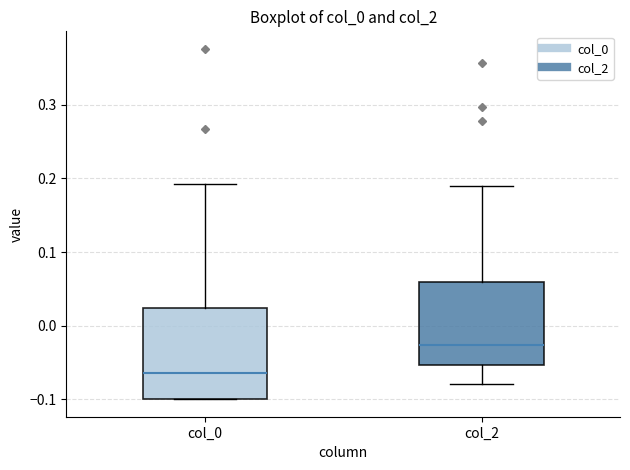

Which box's median line is the highest?

col_2